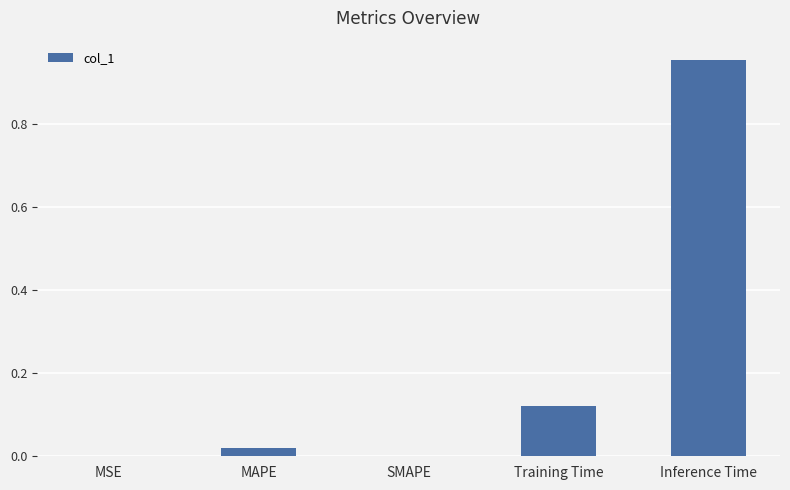

The value at Training Time is 0.2. True or false?

False